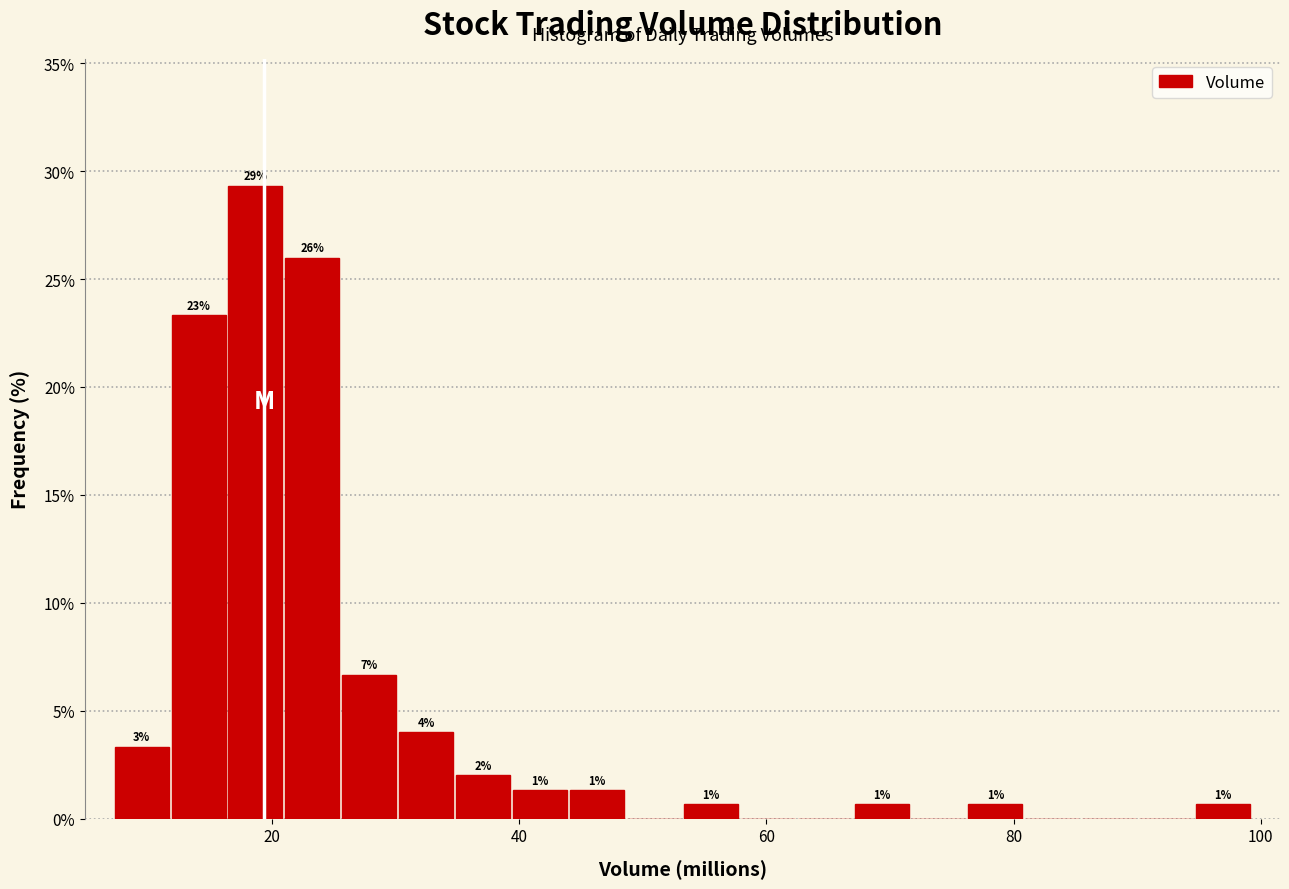

Around what value on the x-axis is the tallest bar? Give the approximate position of its centre, as read against the axis.

18